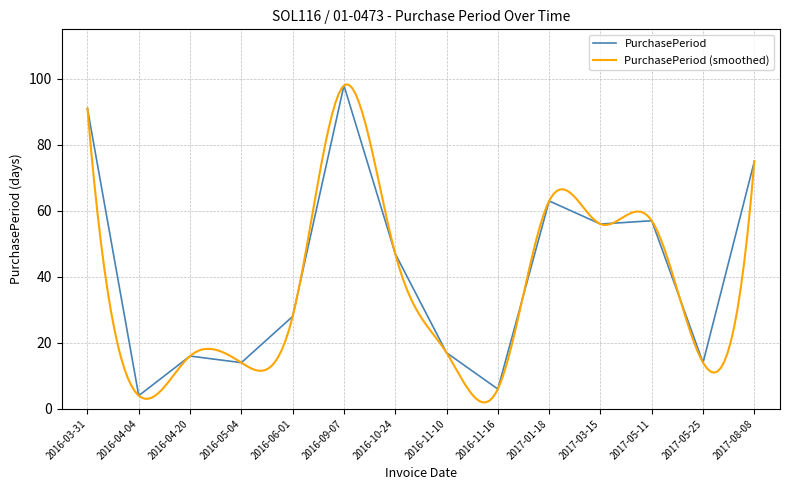

Reading left to right, list all the values displayed in this chart.

91	4	16	14	28	98	47	17	6	63	56	57	14	75